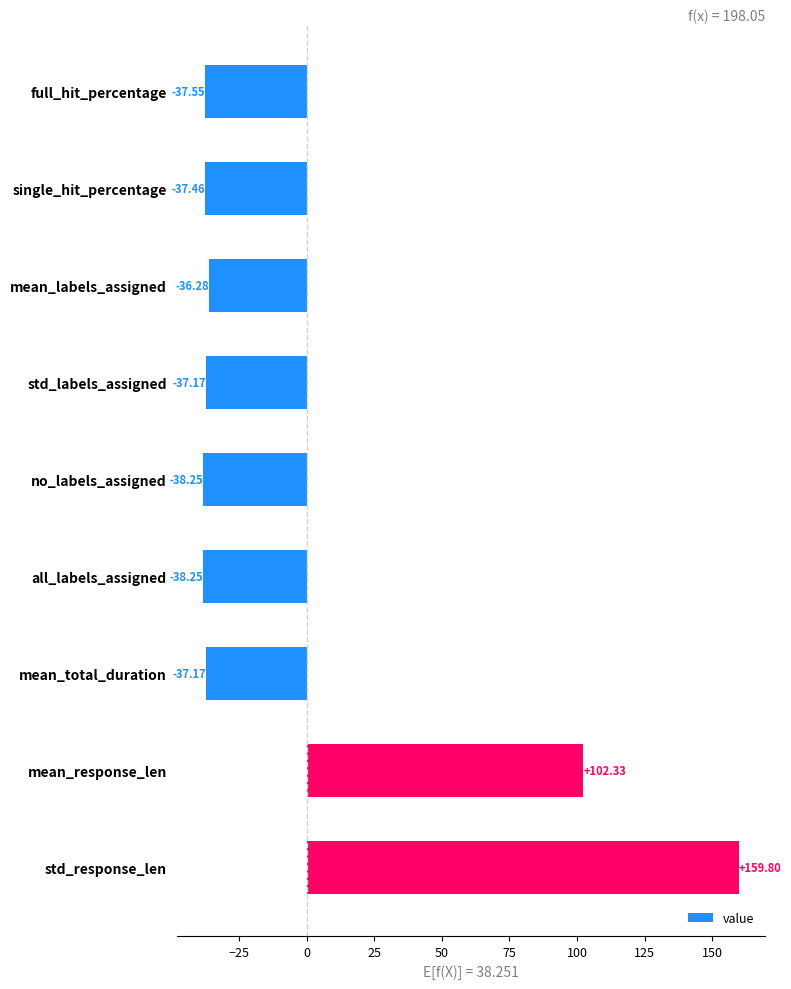

What is the label of the 2nd bar from the bottom?

mean_response_len